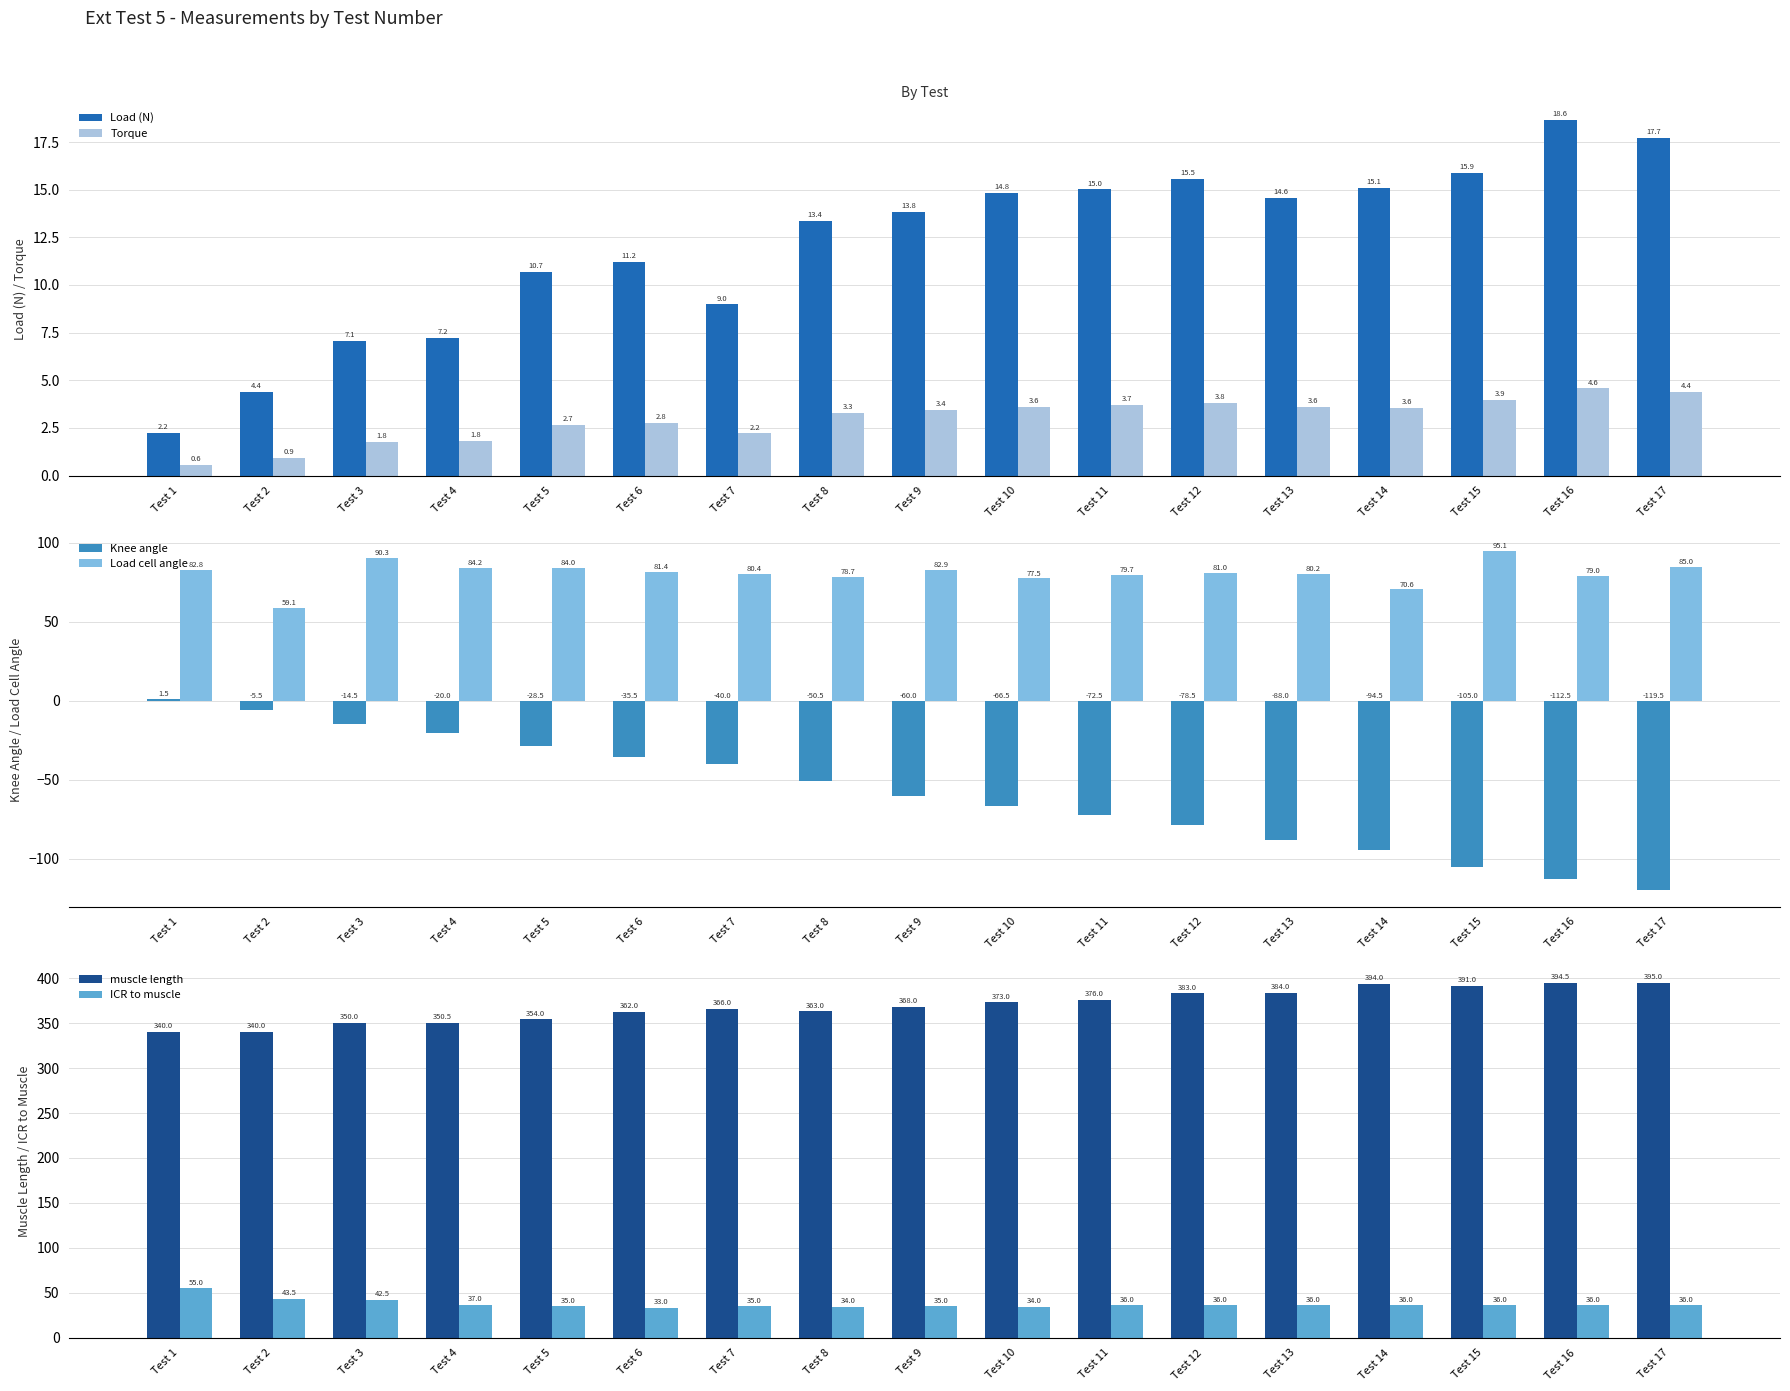

Which series changed the most between Test 9 and Test 12?

Knee angle